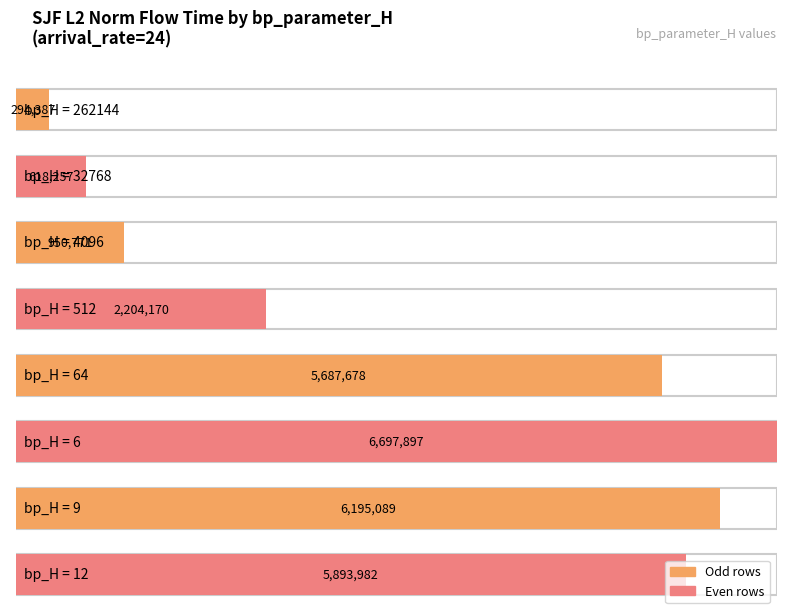

Reading right to left, list all the values displayed in this chart.

5893982.2	6195089.3	6697896.6	5687677.9	2204169.6	950770.9	618257.2	294386.9